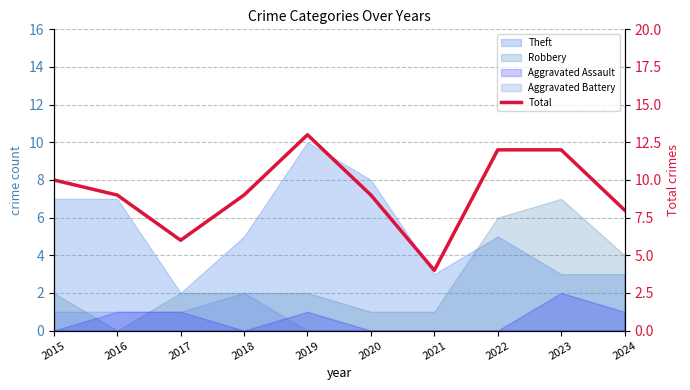

Is it true that the value at 2021 is 4?

True